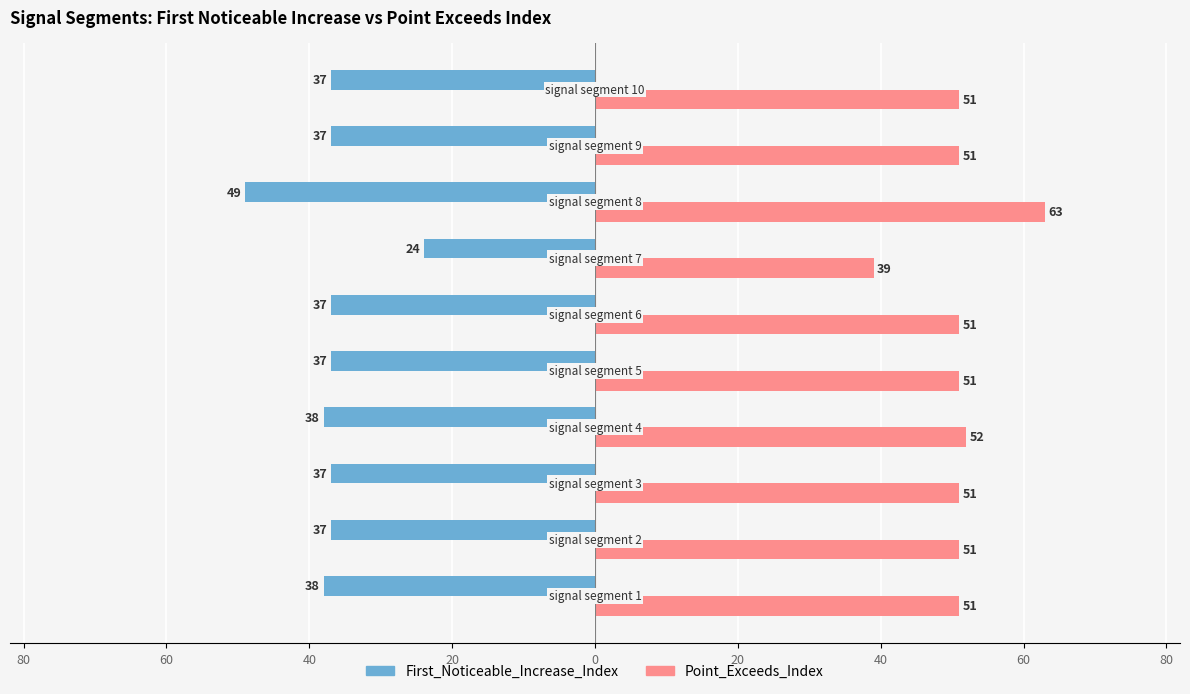

What are all the series names shown in the legend?

First_Noticeable_Increase_Index, Point_Exceeds_Index